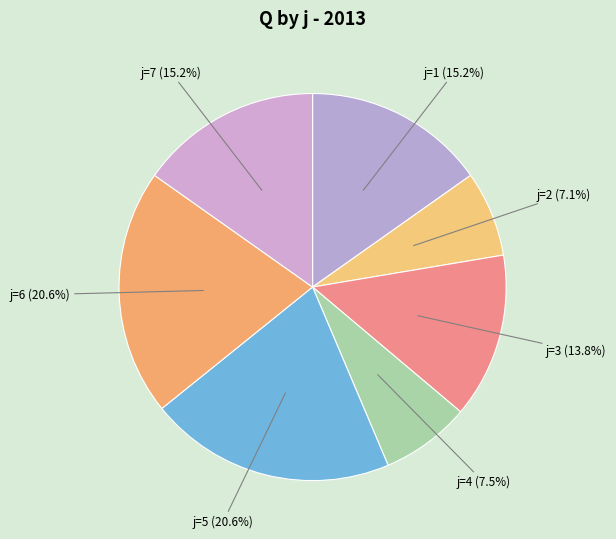

Which has a higher value, j=6 (20.6%) or j=3 (13.8%)?

j=6 (20.6%)